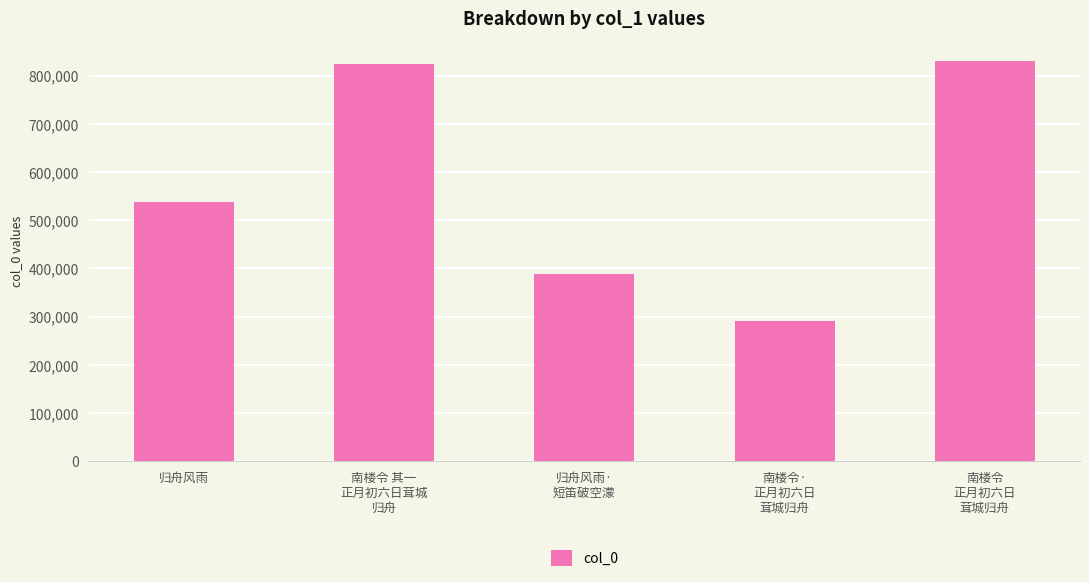

What is the minimum value shown in the chart?

291516